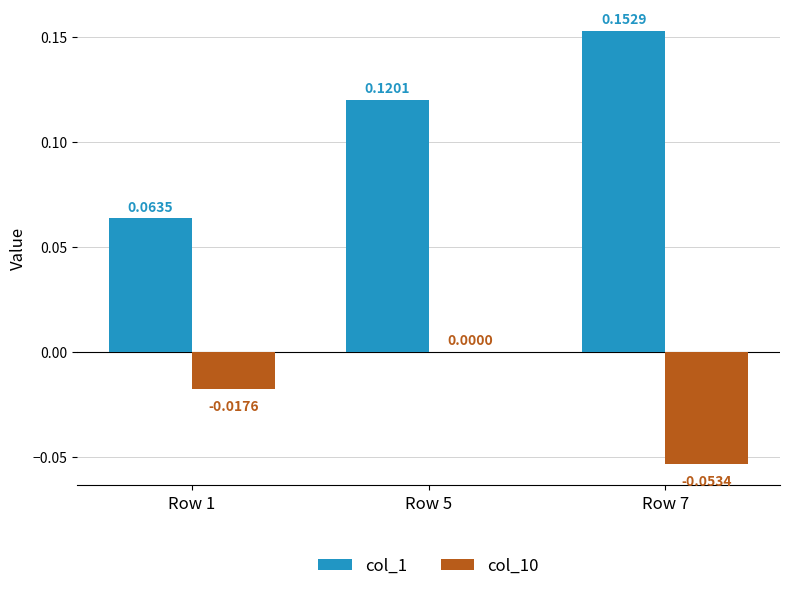

How many data points does each series have?

3